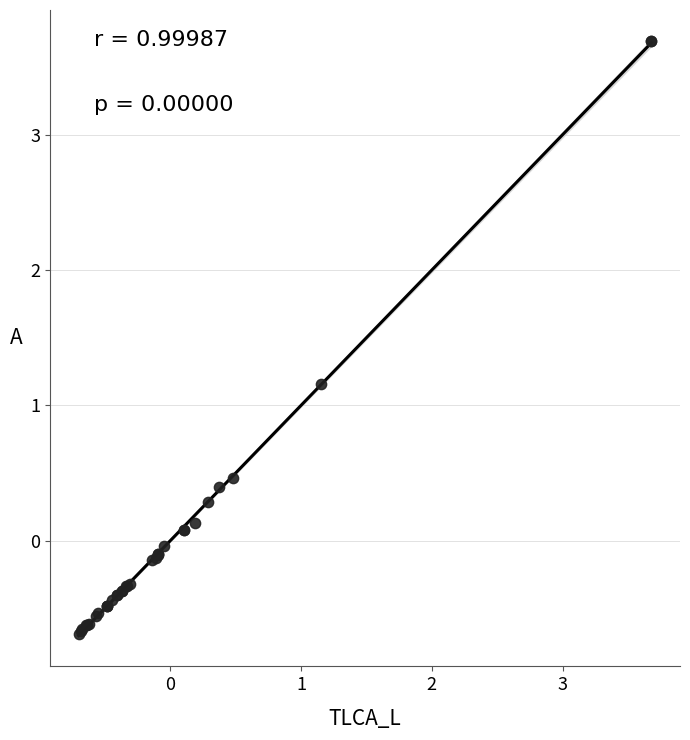

What Y value in the scatter plot is closest to 1?

1.2